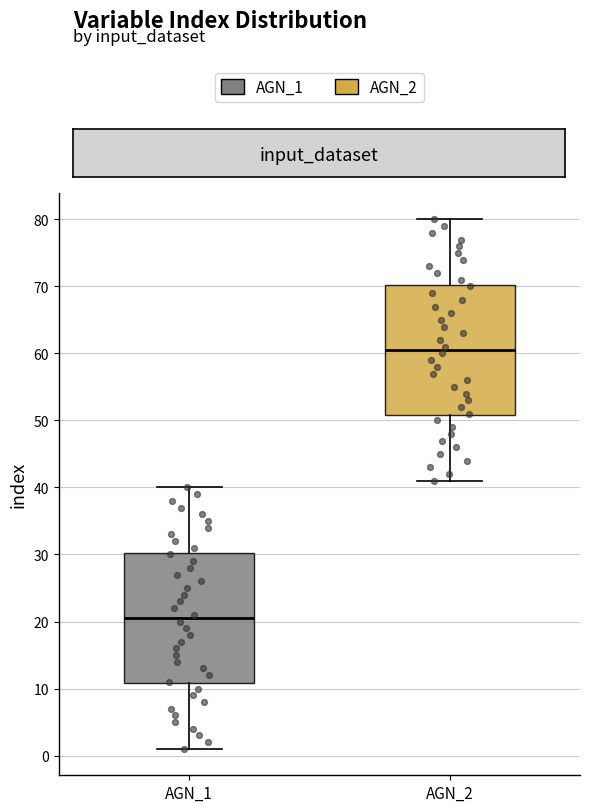

Where does the median line of the box for AGN_1 sit on the y-axis? The values are not printed on the chart, so give them approximately, as read against the axis.

21